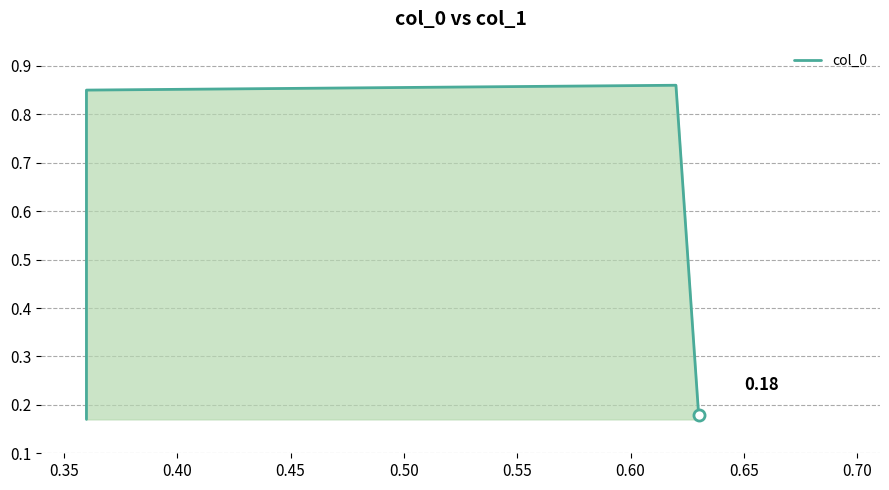

Does the chart display data point markers on the line(s)?

No